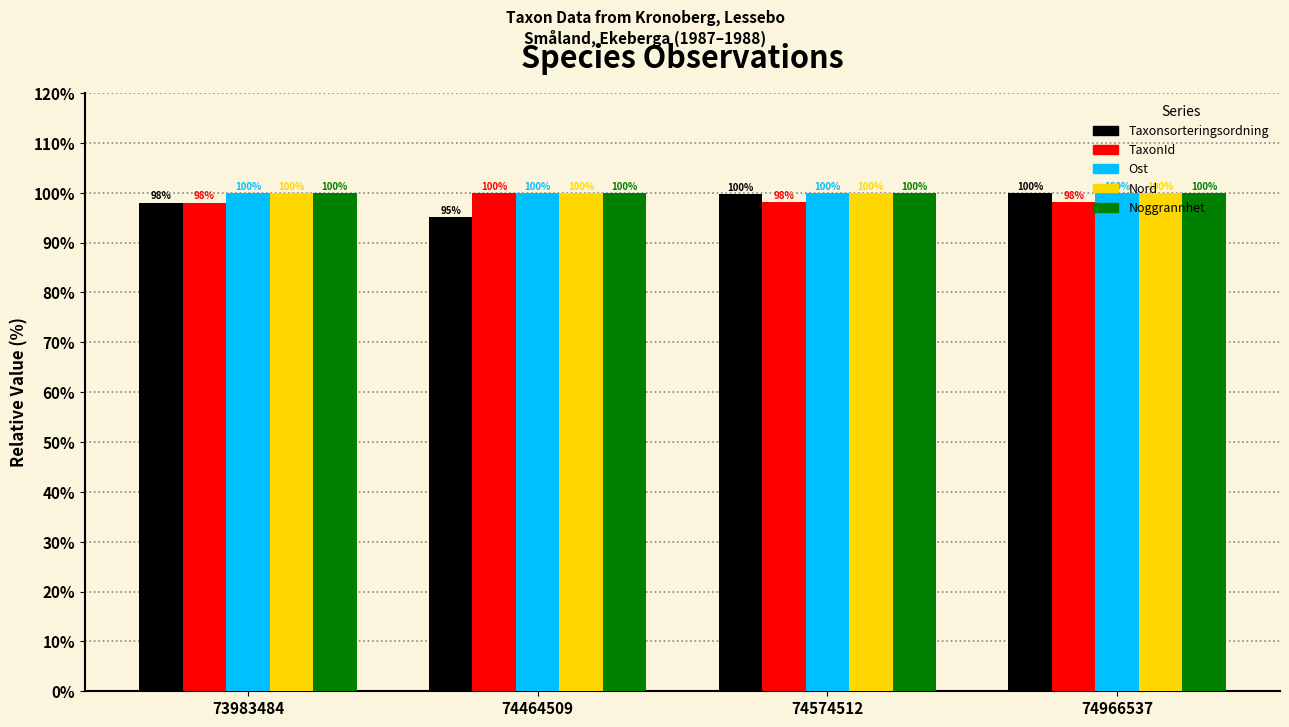

What is the difference between the highest and lowest values at 74464509?

4.9